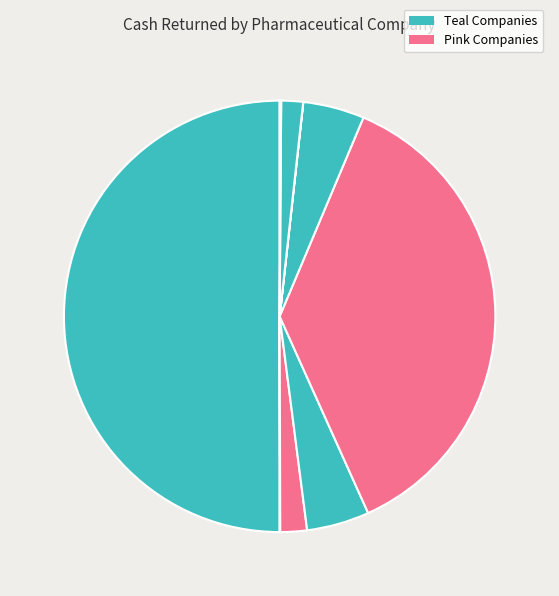

Is there a majority slice in this chart?

No